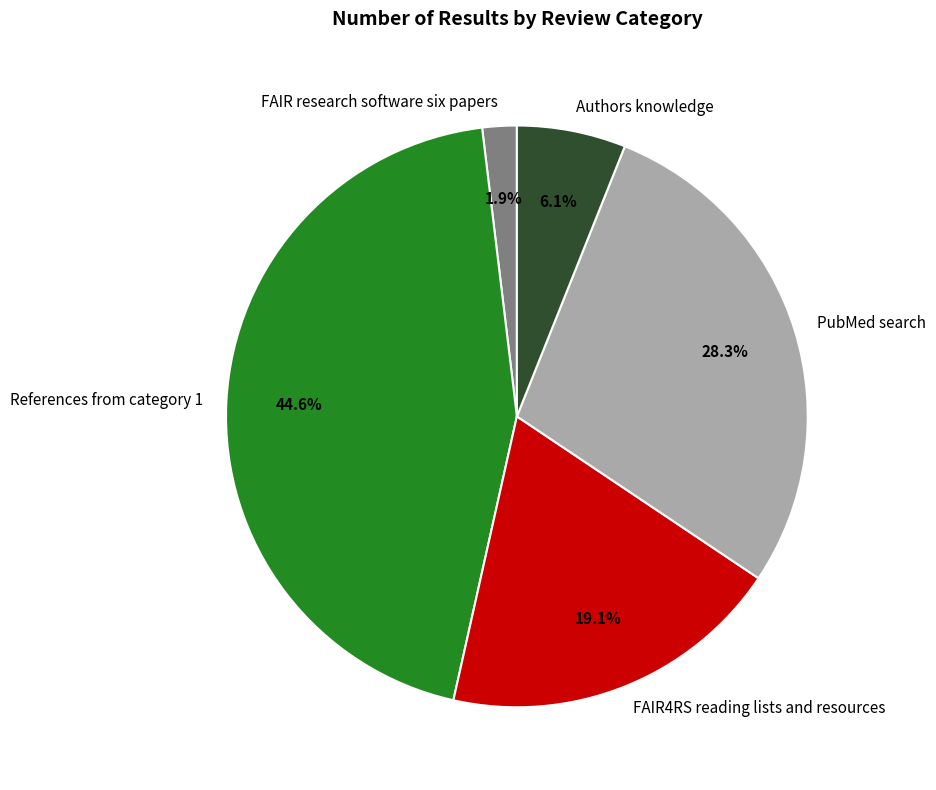

True or false: References from category 1 accounts for 45% of the total.

True